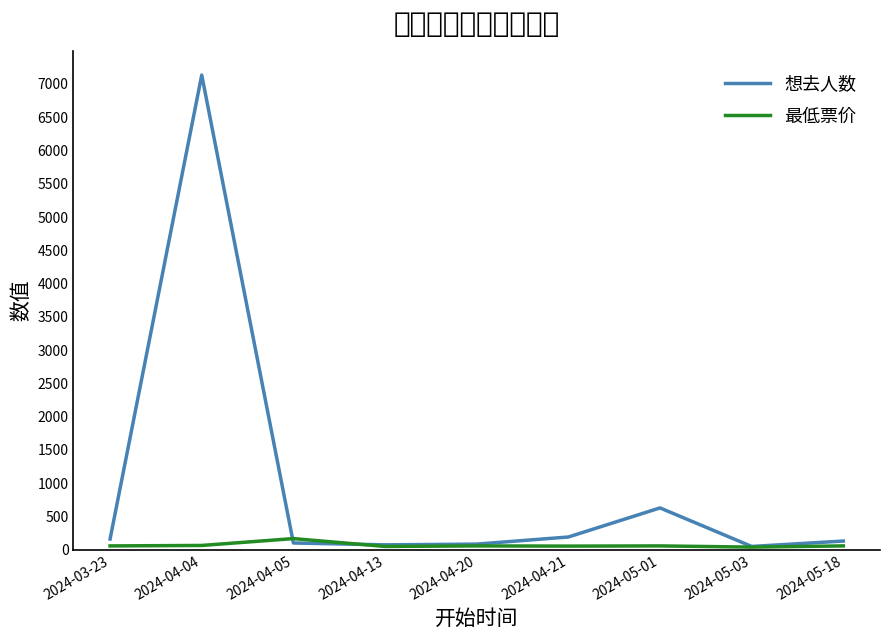

The value of 最低票价 at 2024-05-01 is 58.0. True or false?

True